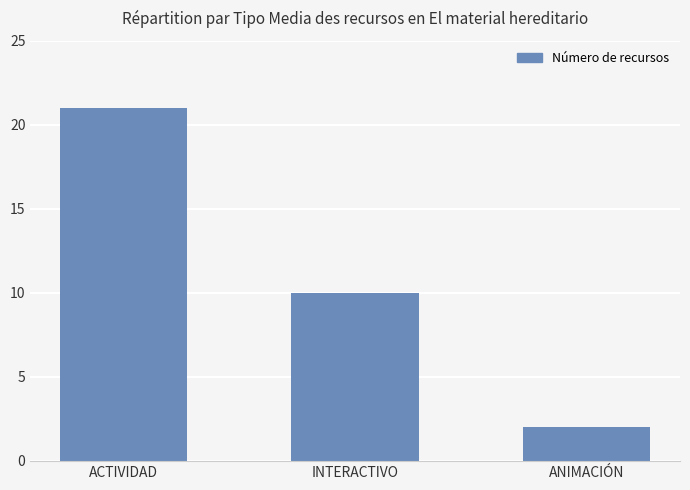

Are the bars grouped side by side (vs. stacked)?

No